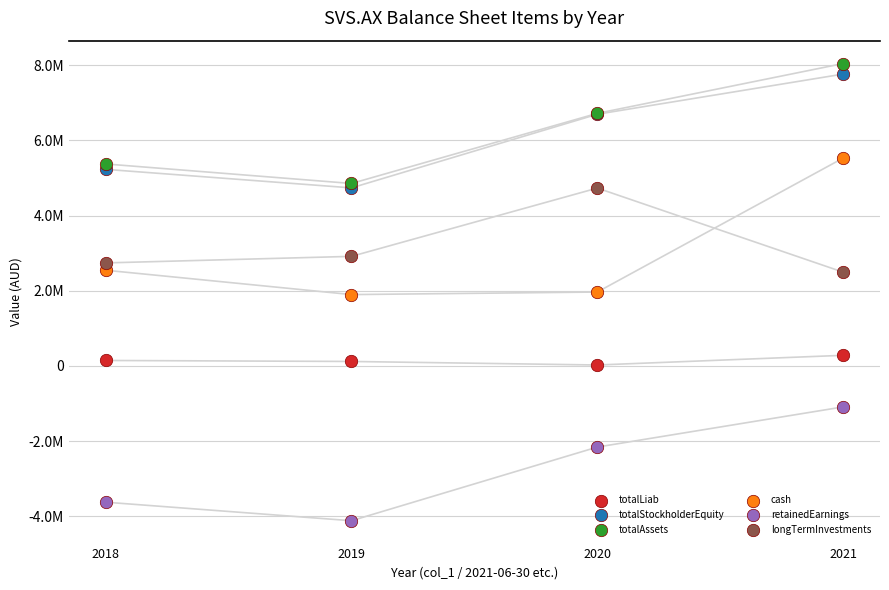

What are all the series names shown in the legend?

totalLiab, totalStockholderEquity, totalAssets, cash, retainedEarnings, longTermInvestments